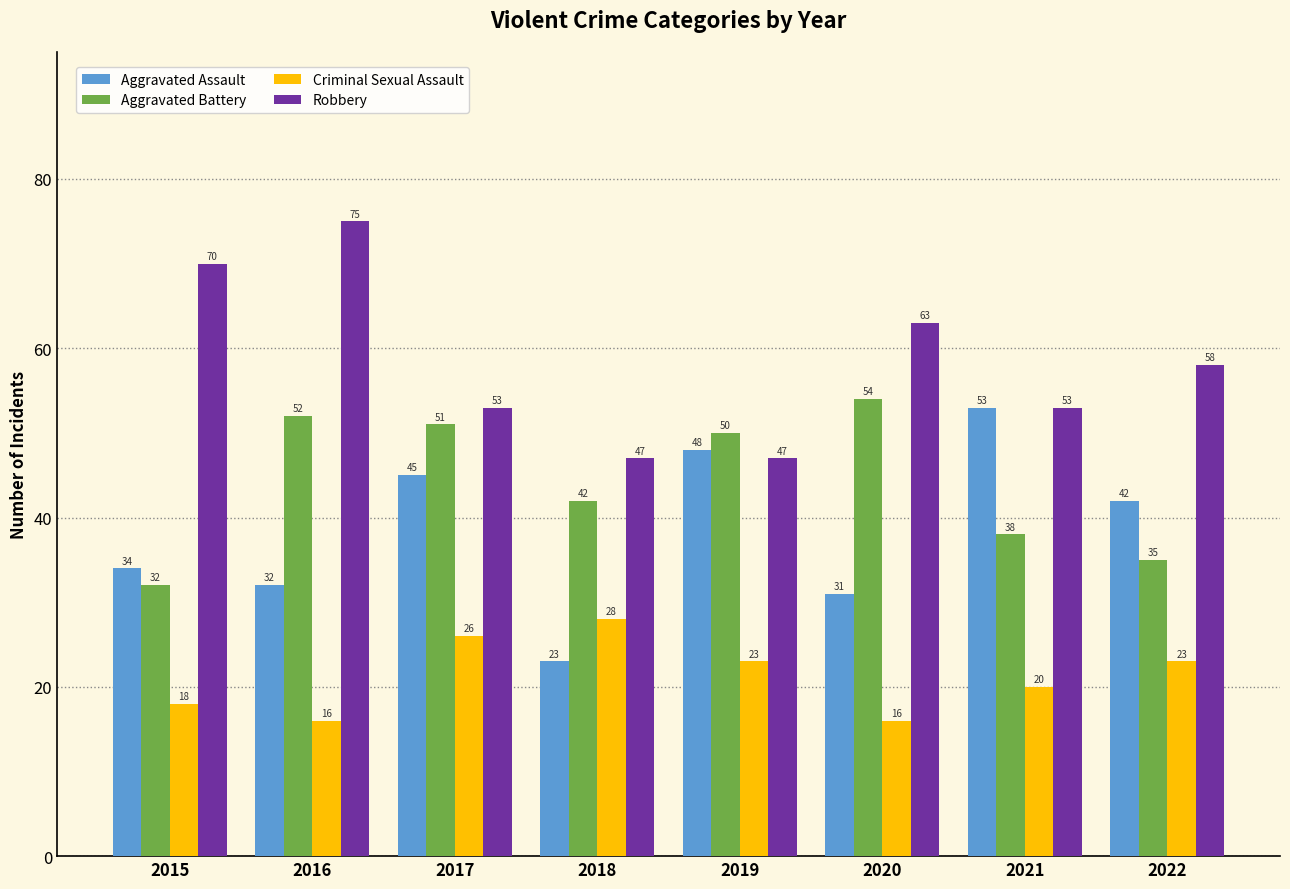

What is the total value across all series at 2021?

164